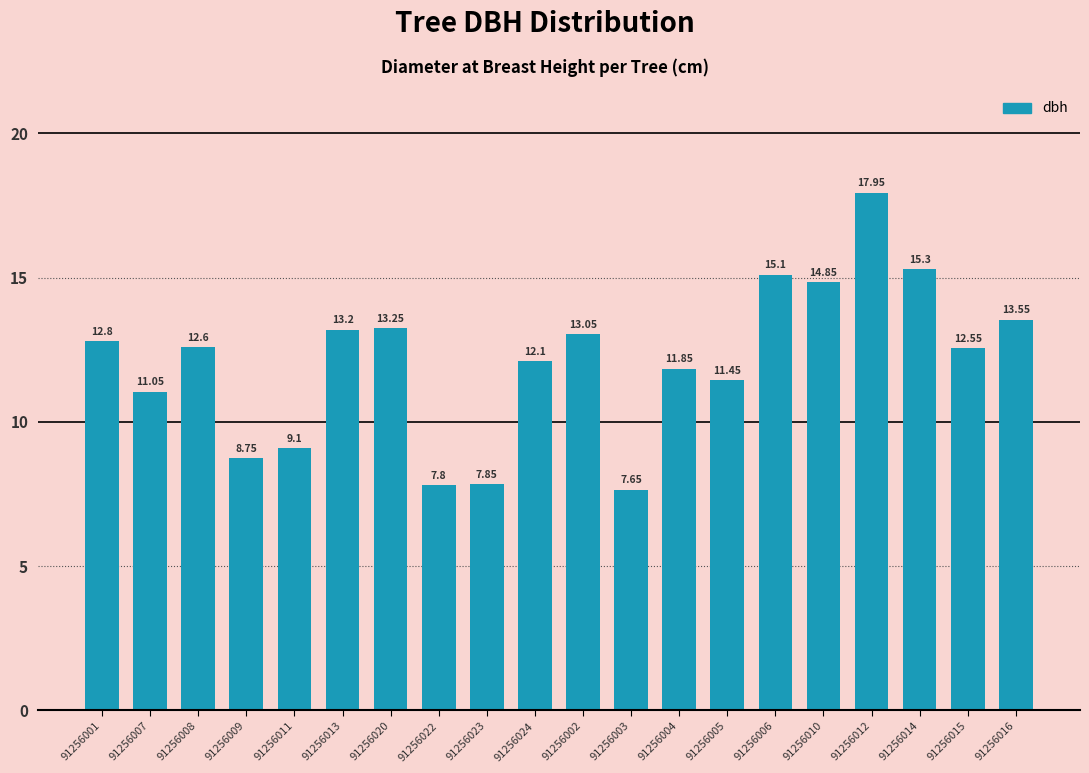

What is the label of the 15th bar from the right?

91256013